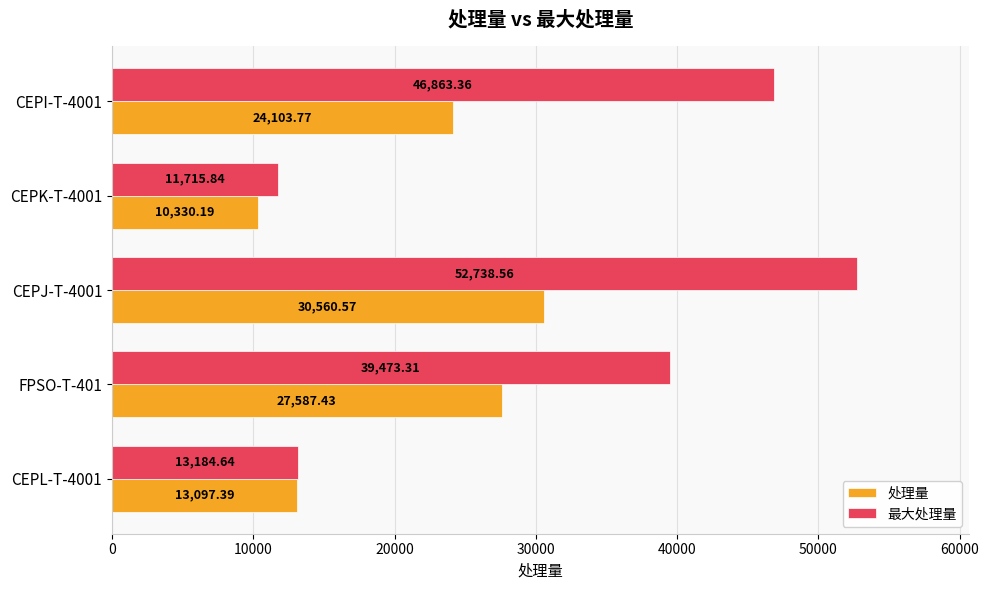

At how many categories does at least one series exceed 16665?

3